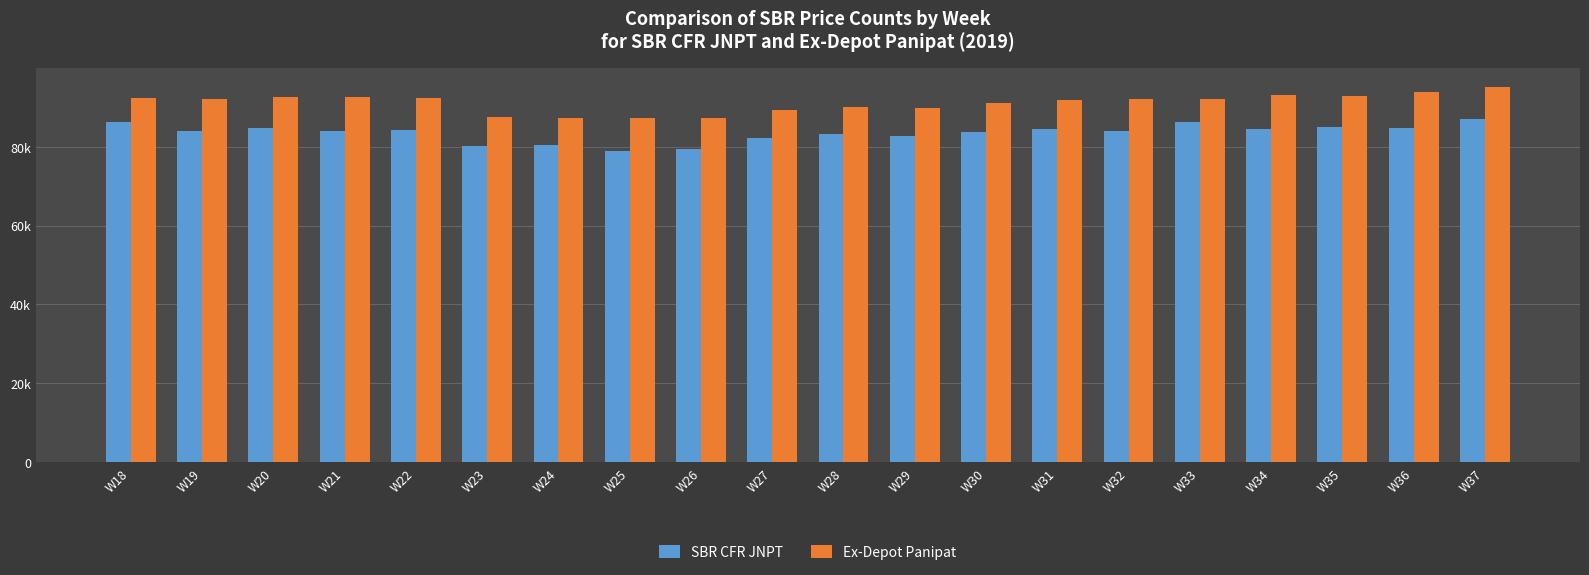

What is the difference between the highest and lowest values at W26?

7970